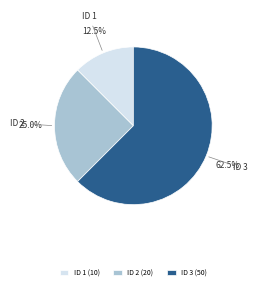

To the nearest percent, what is the difference between the largest and smallest slice percentages?

50%